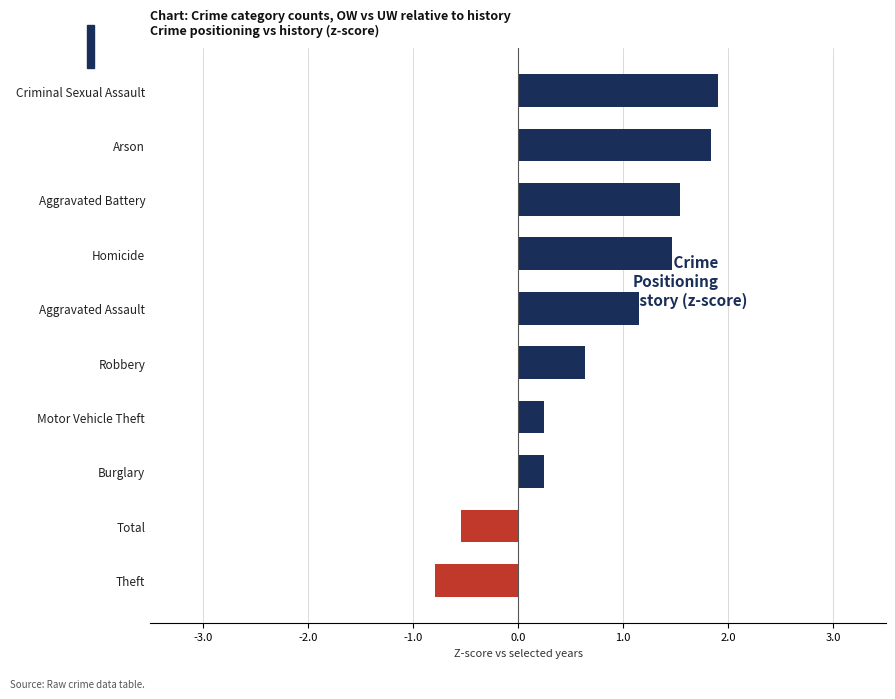

What is the change in value from Aggravated Assault to Arson?

+0.7